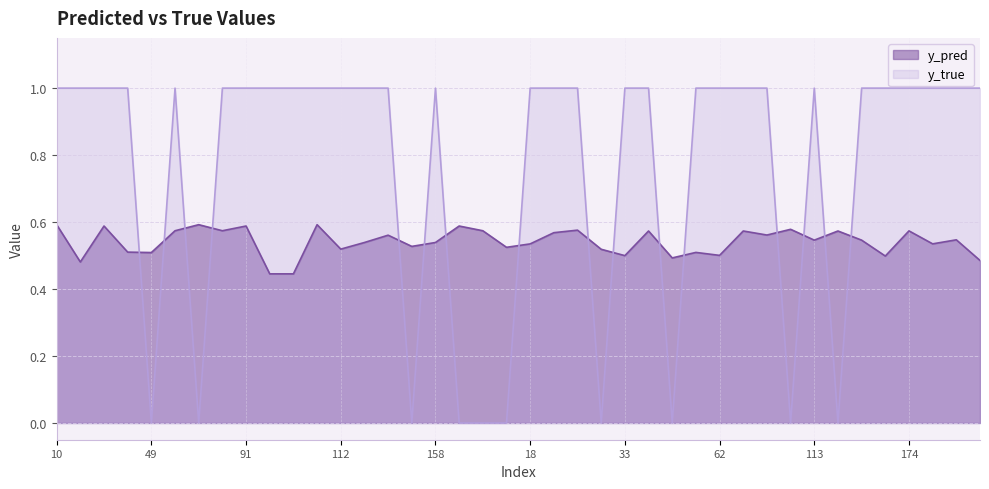

Rank the series at 30 from lowest to highest value.

y_true, y_pred